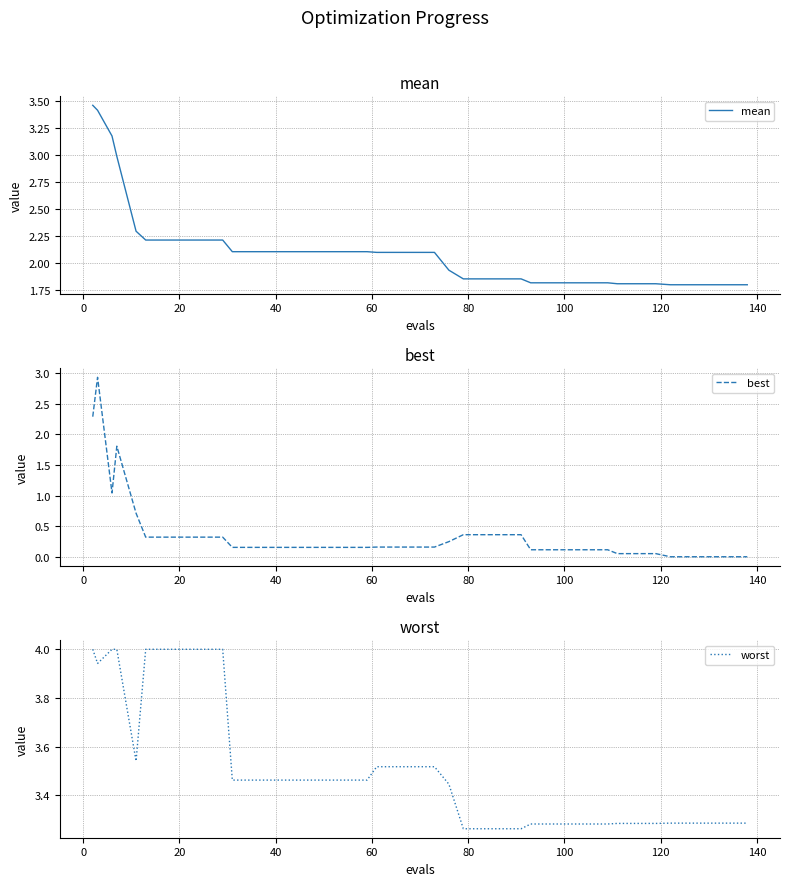

Count the number of data series in this chart.

3